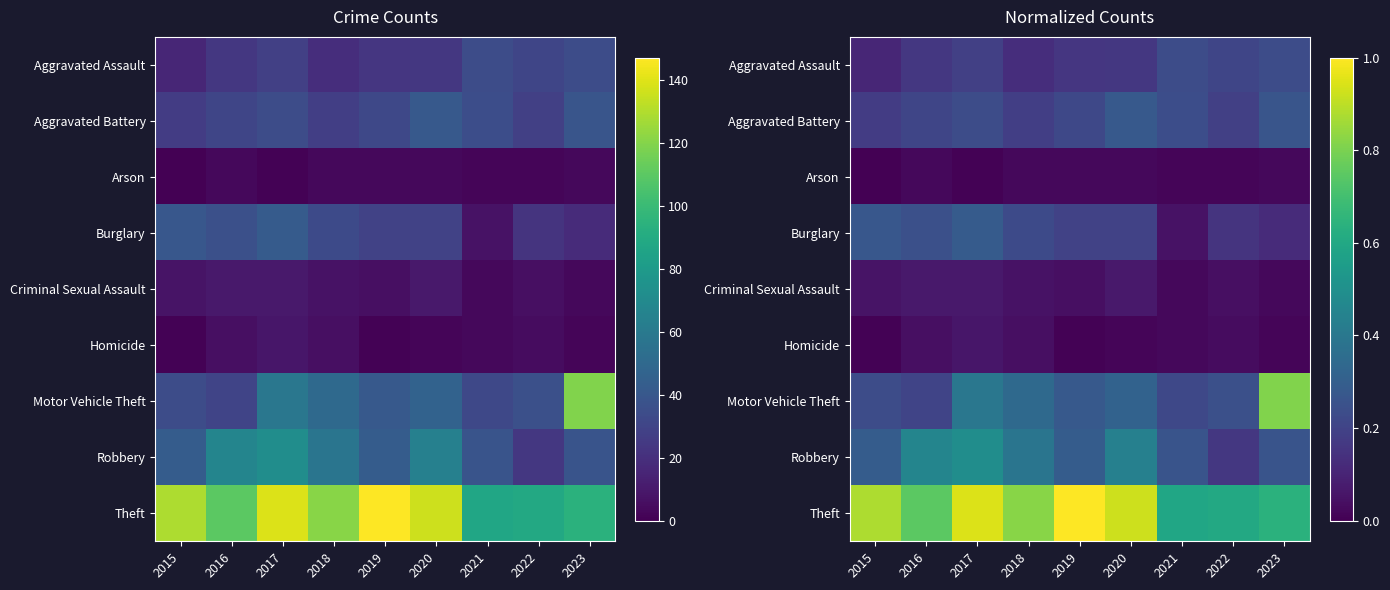

Which label corresponds to the largest value in the chart?

2019